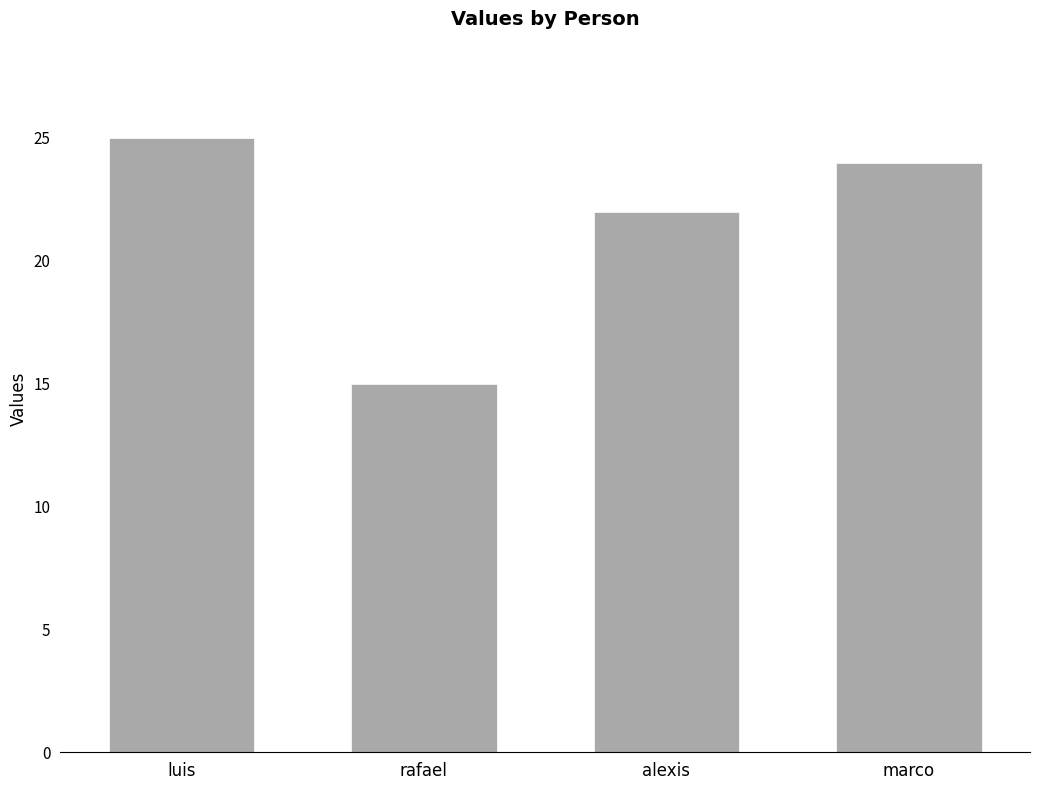

Are the bars horizontal?

No